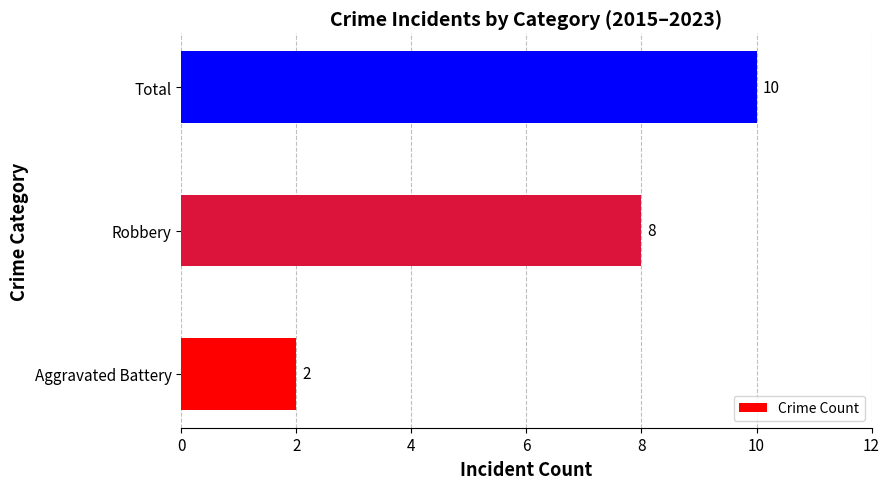

How many bars are there in total?

3